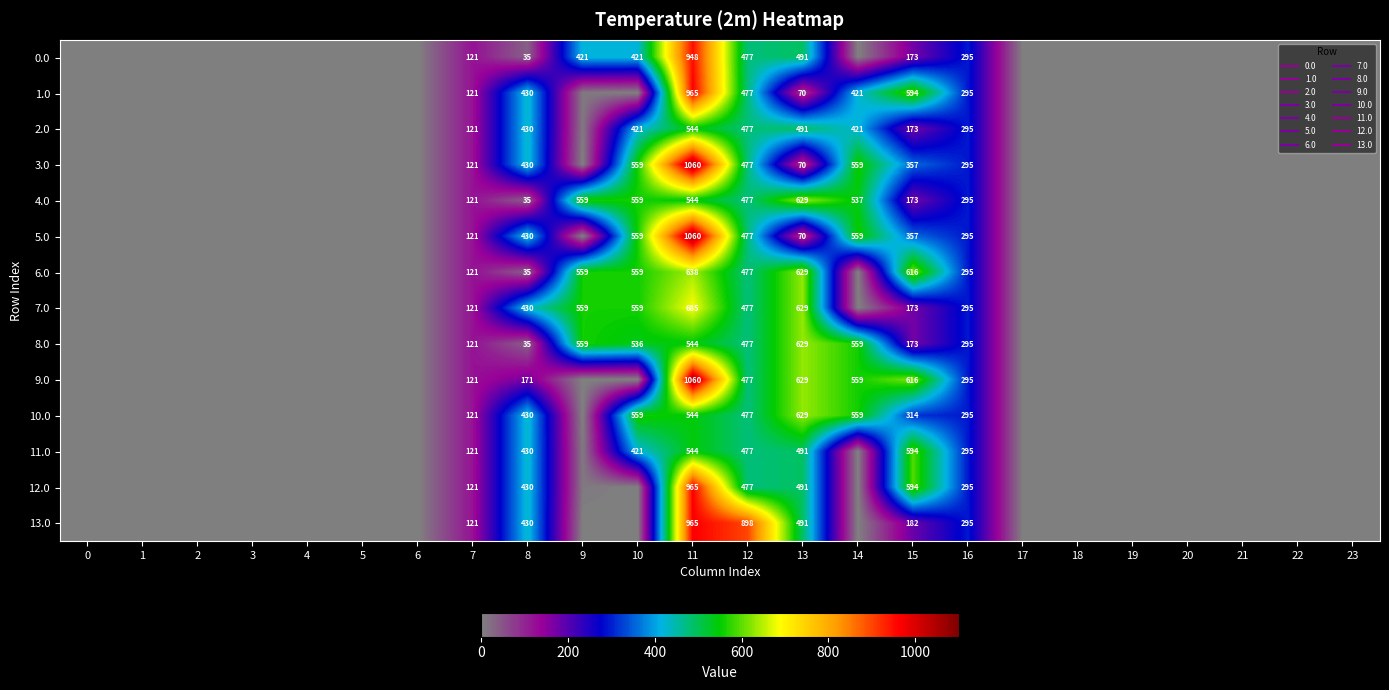

Is the value of 1.0 at 17 greater than the value of 0.0 at 19?

No